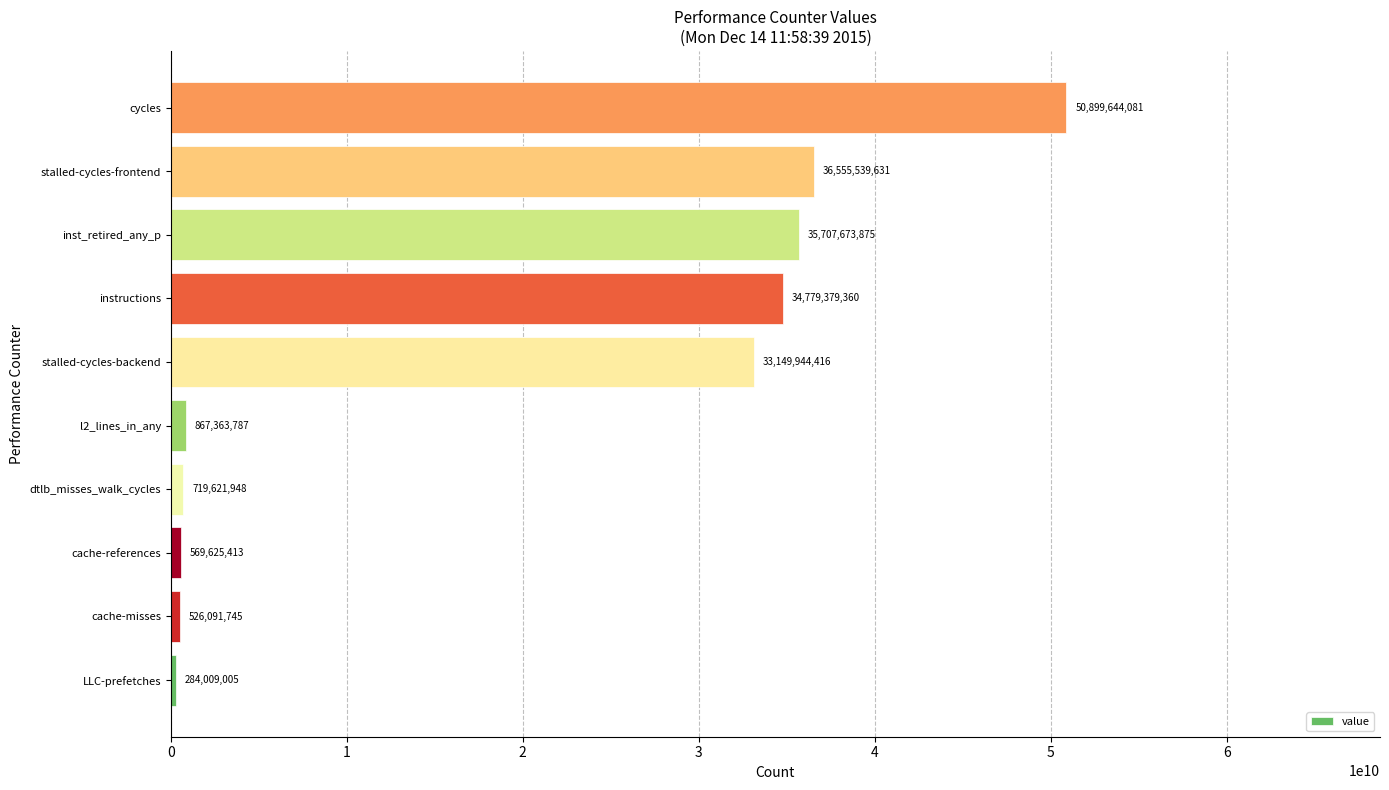

What is the difference between the maximum and minimum values?

50615635076